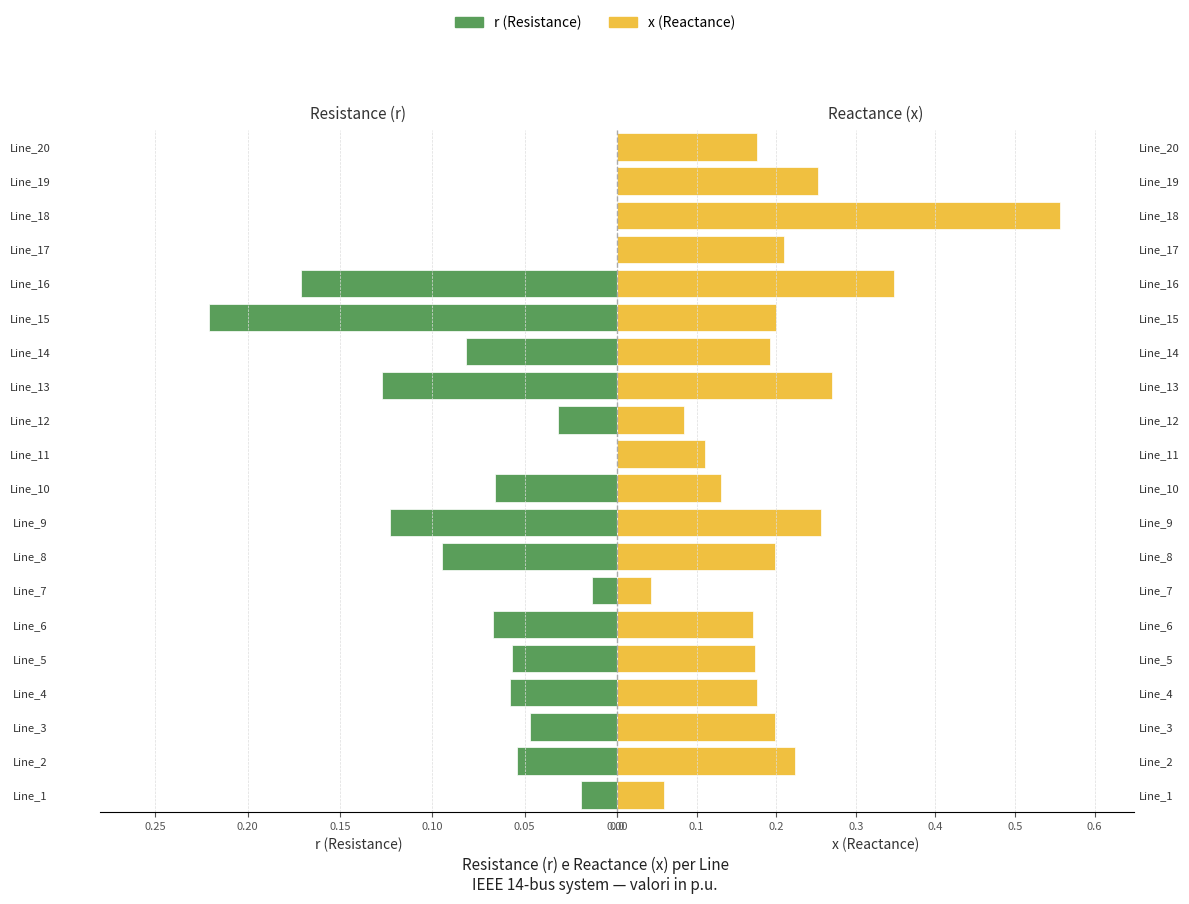

Is it true that x (Reactance) equals 0.2 at Line_15?

True